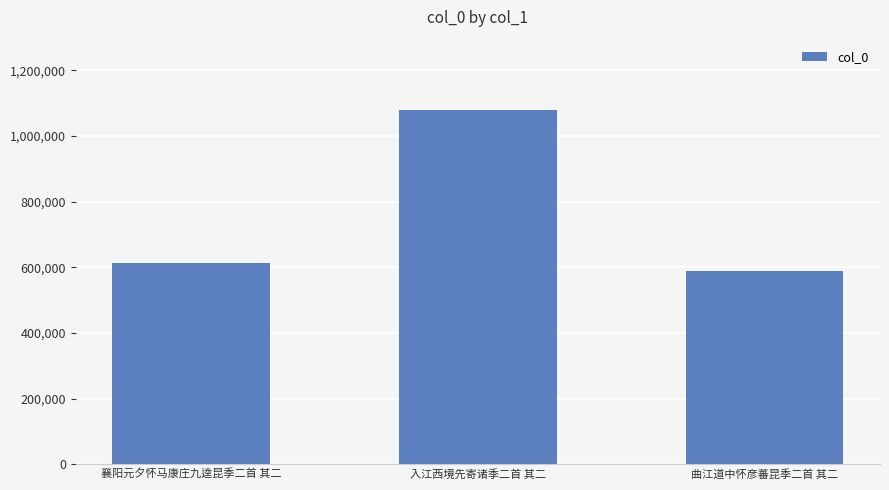

How many data points does each series have?

3